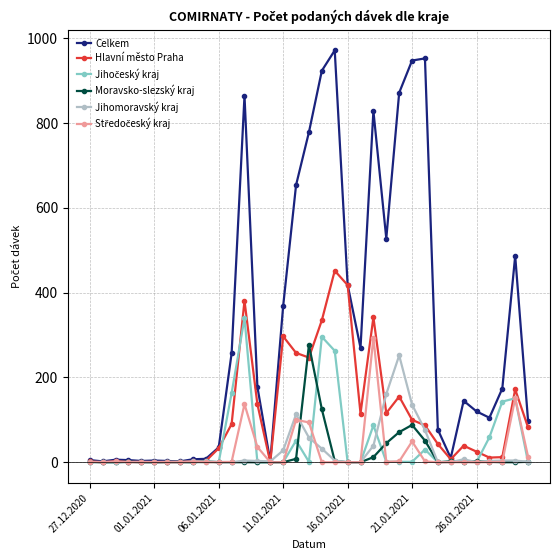

True or false: Hlavní město Praha has more than 1 interior local peaks.

True